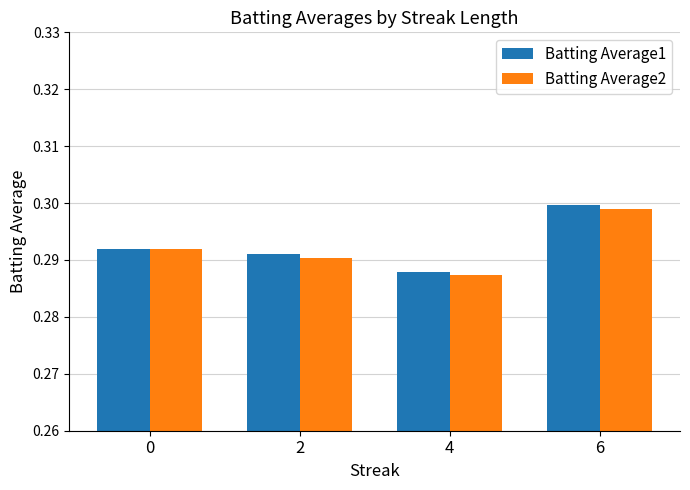

Which series changed the most between 4 and 6?

Batting Average1